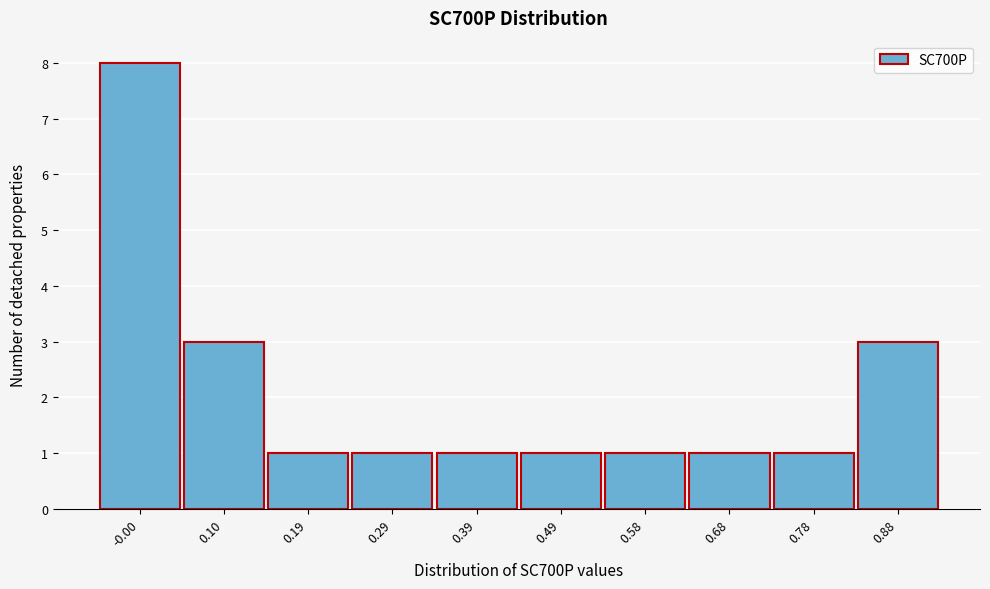

Reading right to left, list all the values displayed in this chart.

3	1	1	1	1	1	1	1	3	8